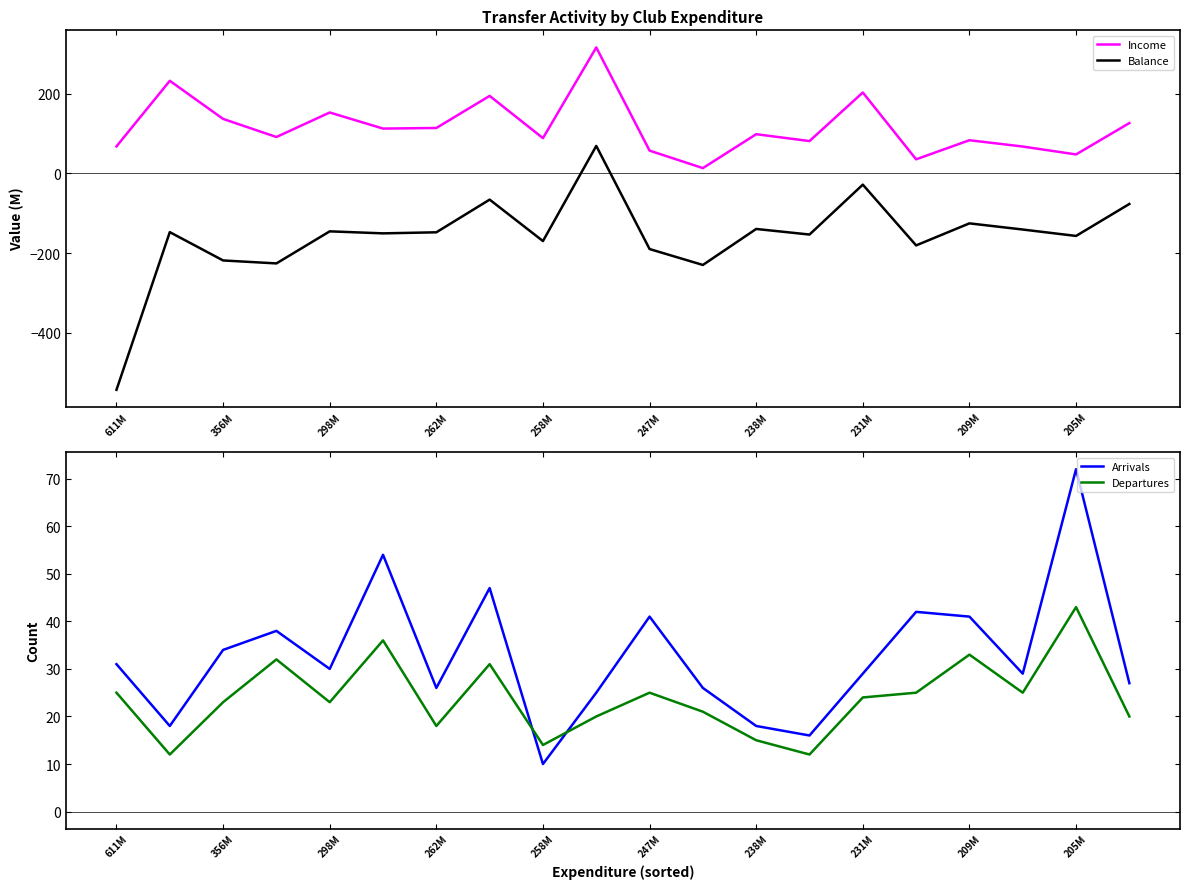

True or false: Income and Balance intersect in this chart.

False